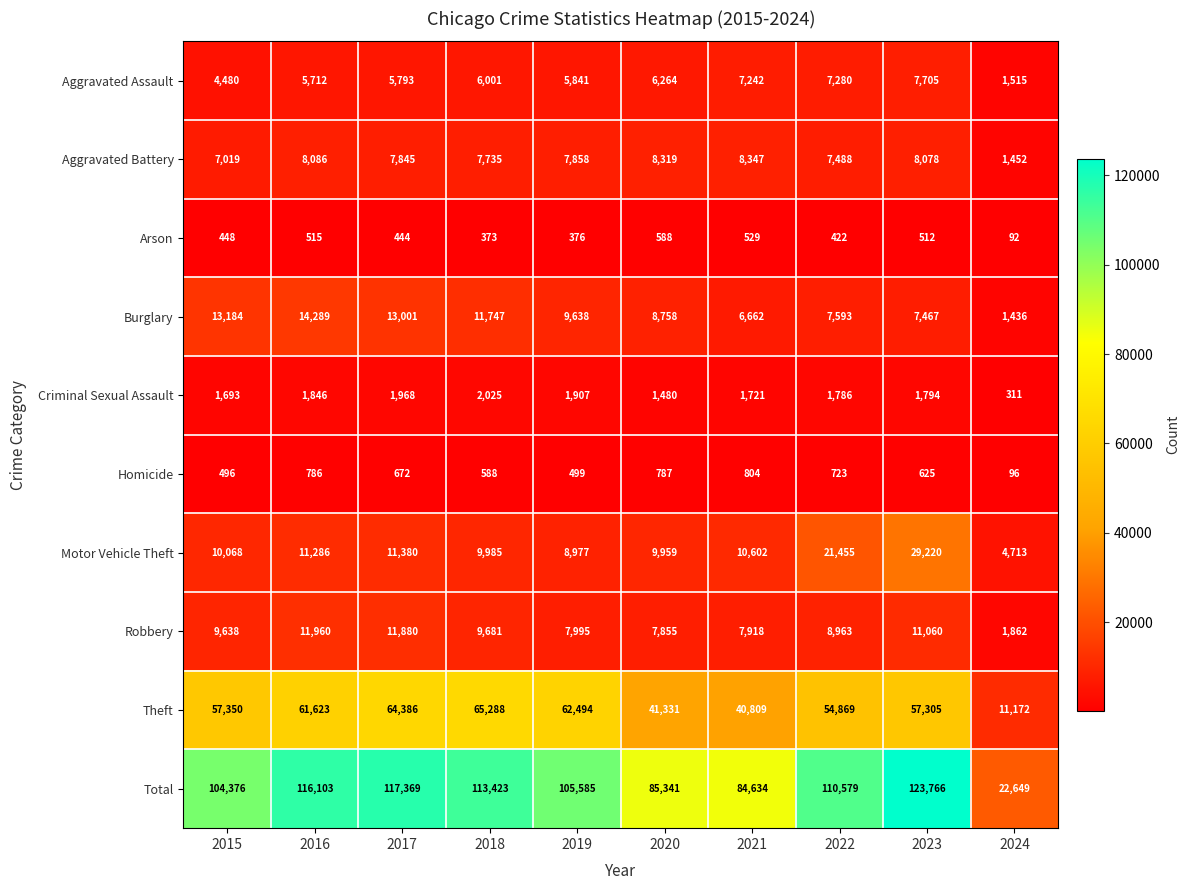

What is the total value across all series at 2015?

208752